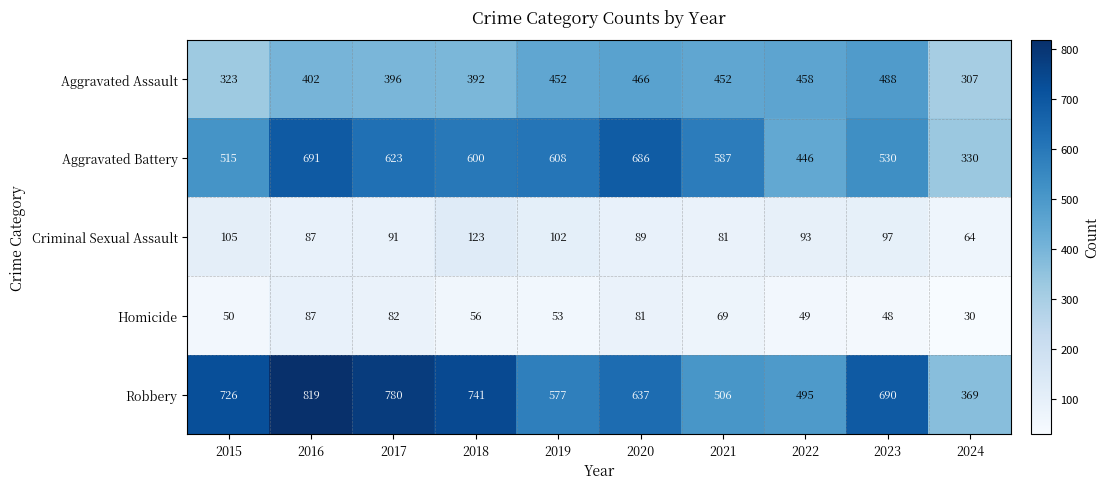

True or false: Criminal Sexual Assault has a value of 58 at 2023.

False